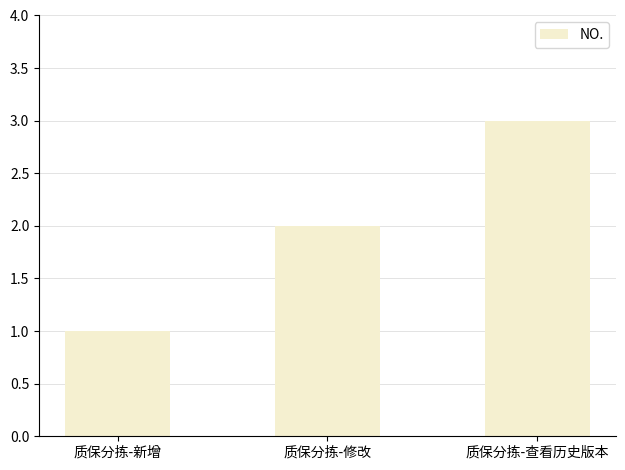

List the labels in order of value, smallest first.

质保分拣-新增, 质保分拣-修改, 质保分拣-查看历史版本